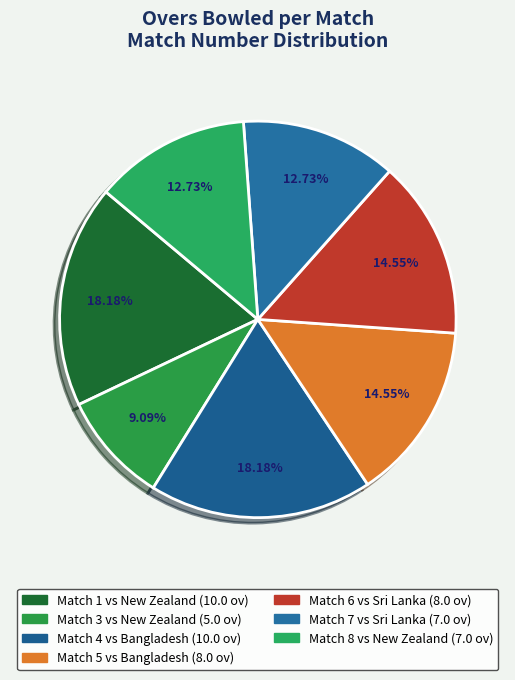

How many segments does this pie chart have?

7